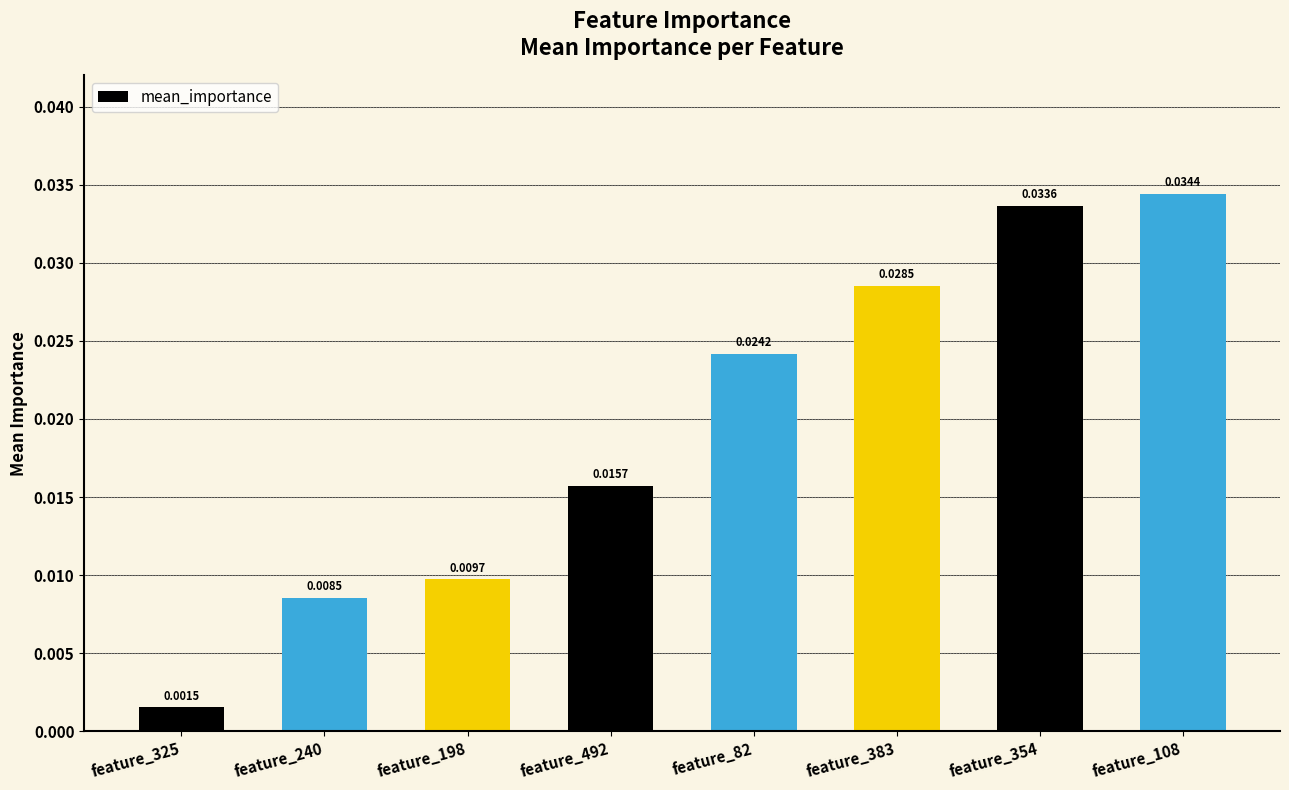

What is the label of the 4th bar from the left?

feature_492